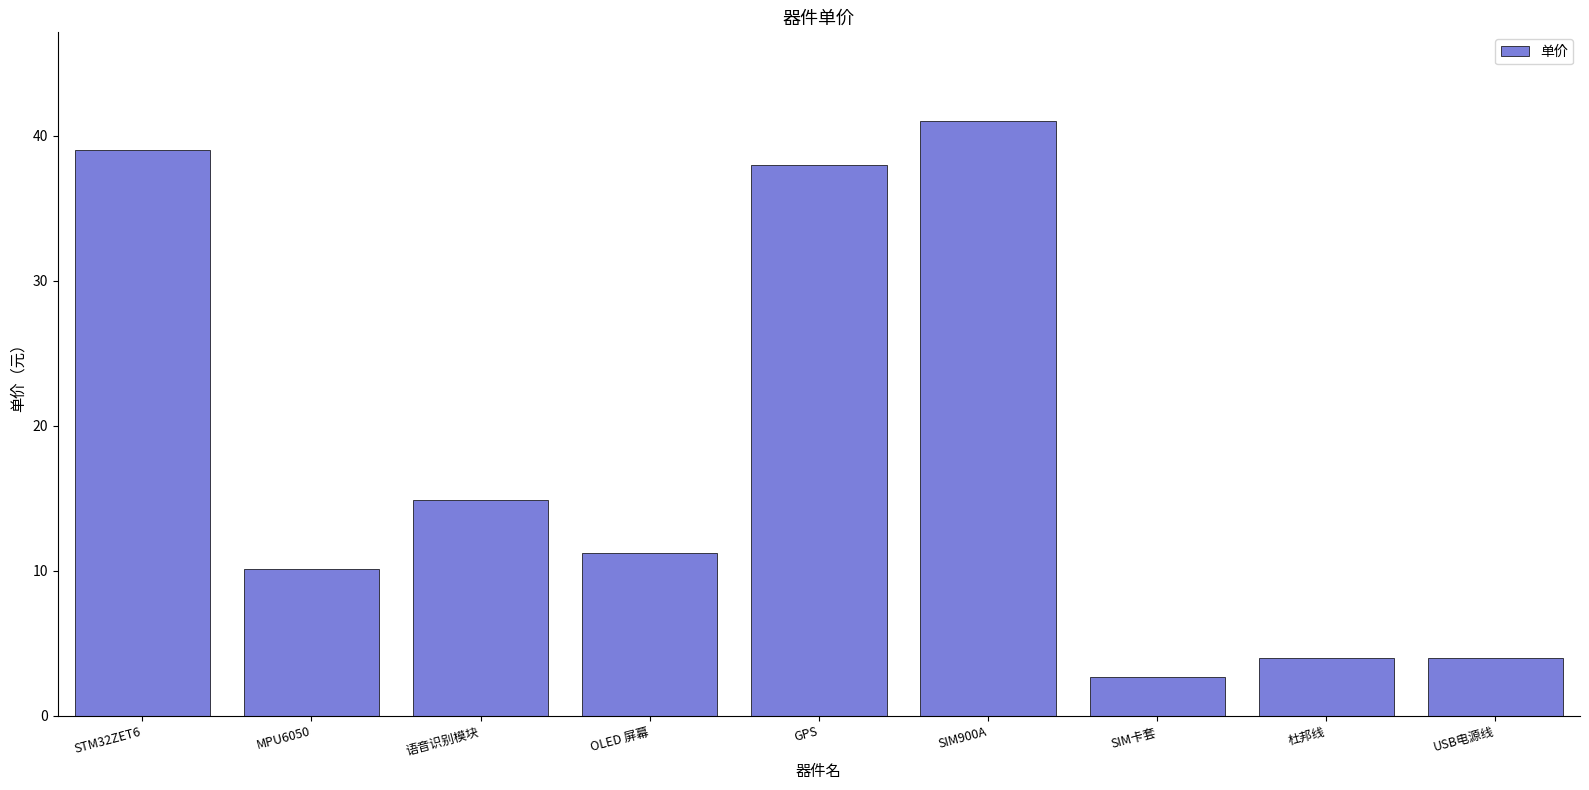

Which has a higher value, GPS or STM32ZET6?

STM32ZET6